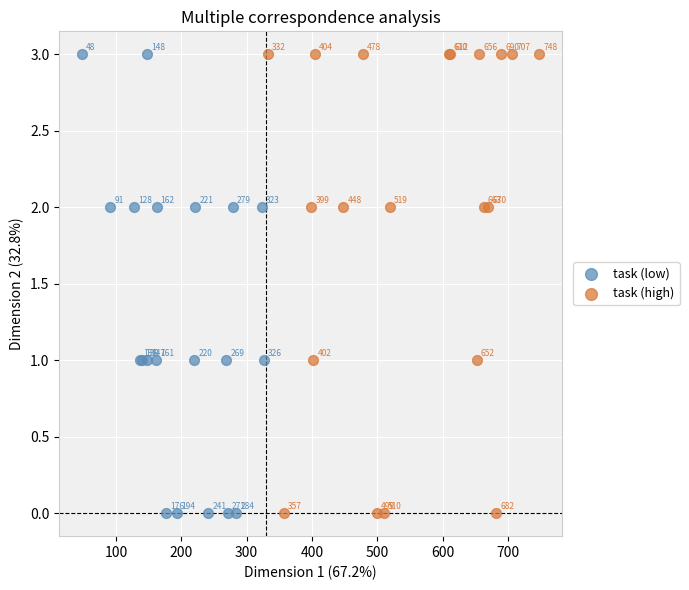

What are all the series names shown in the legend?

task (low), task (high)